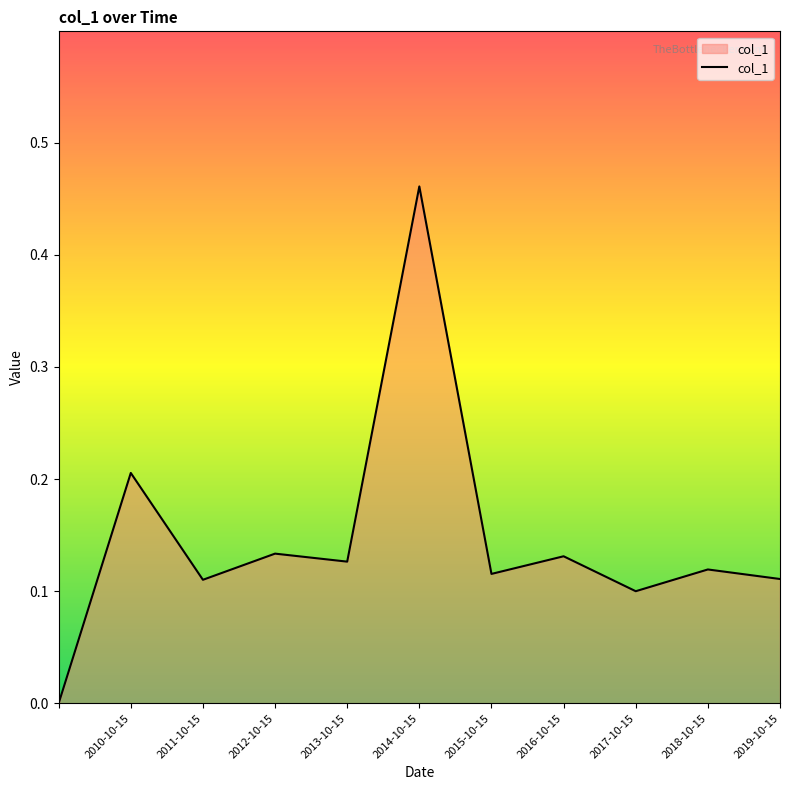

What is the difference between the maximum and second lowest values?

0.4